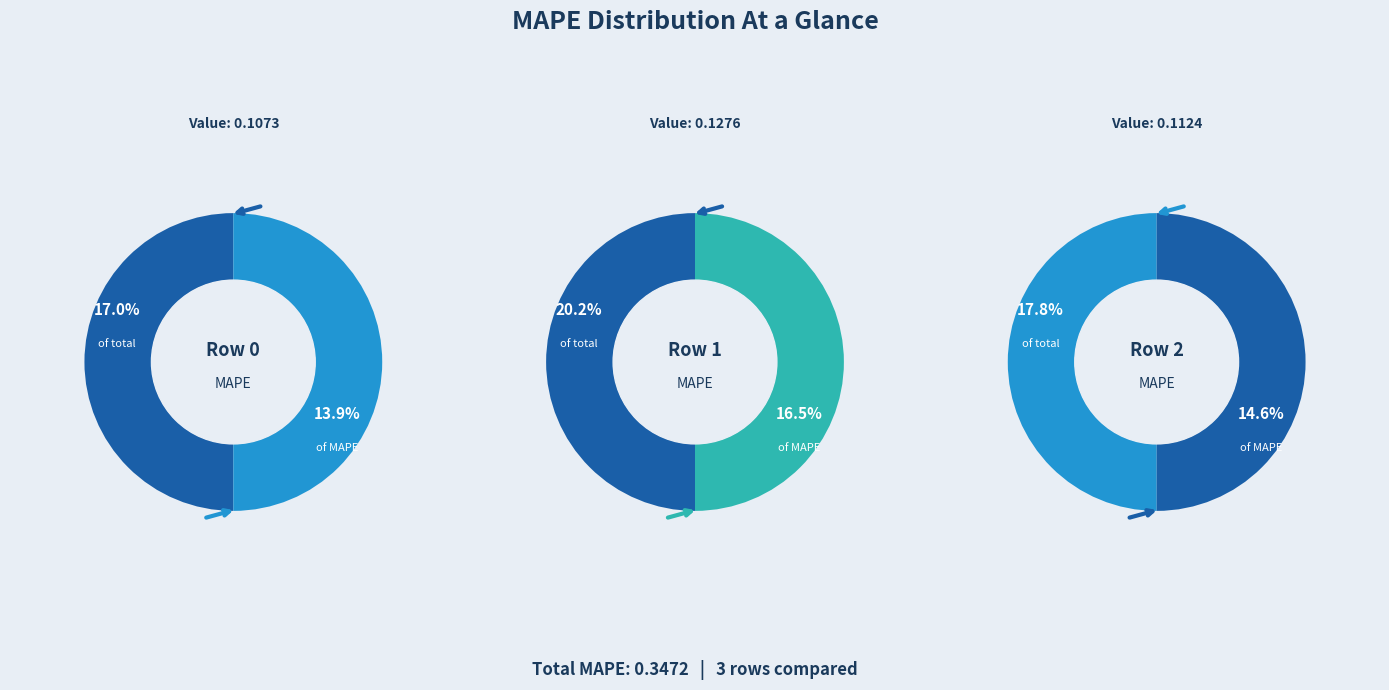

Rank the categories by value from lowest to highest.

0, 2, 1